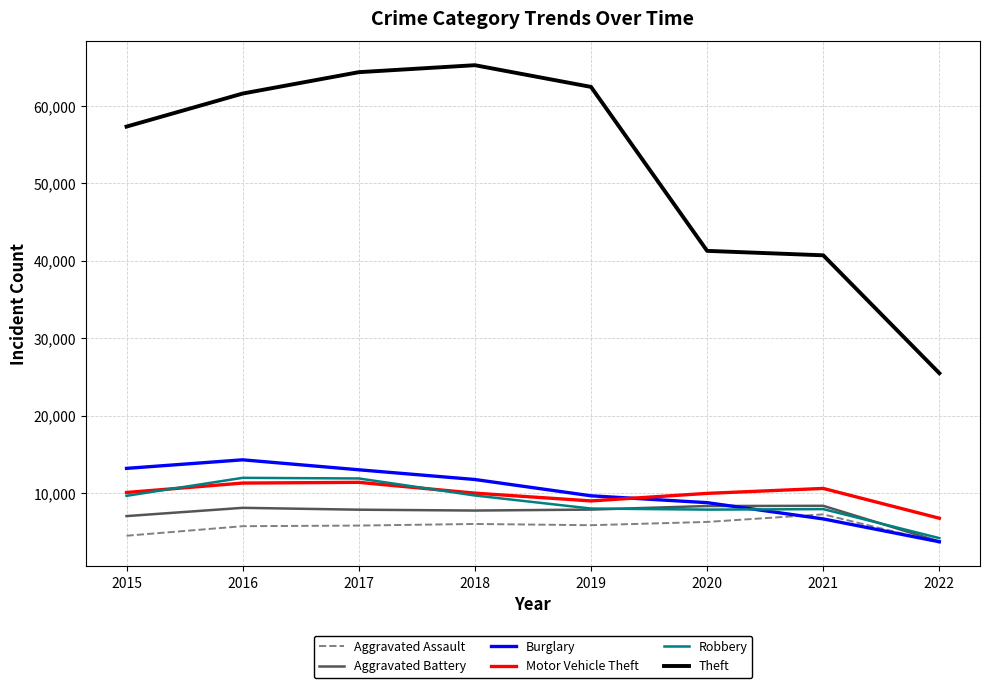

The value of Motor Vehicle Theft at 2022 is 10485. True or false?

False